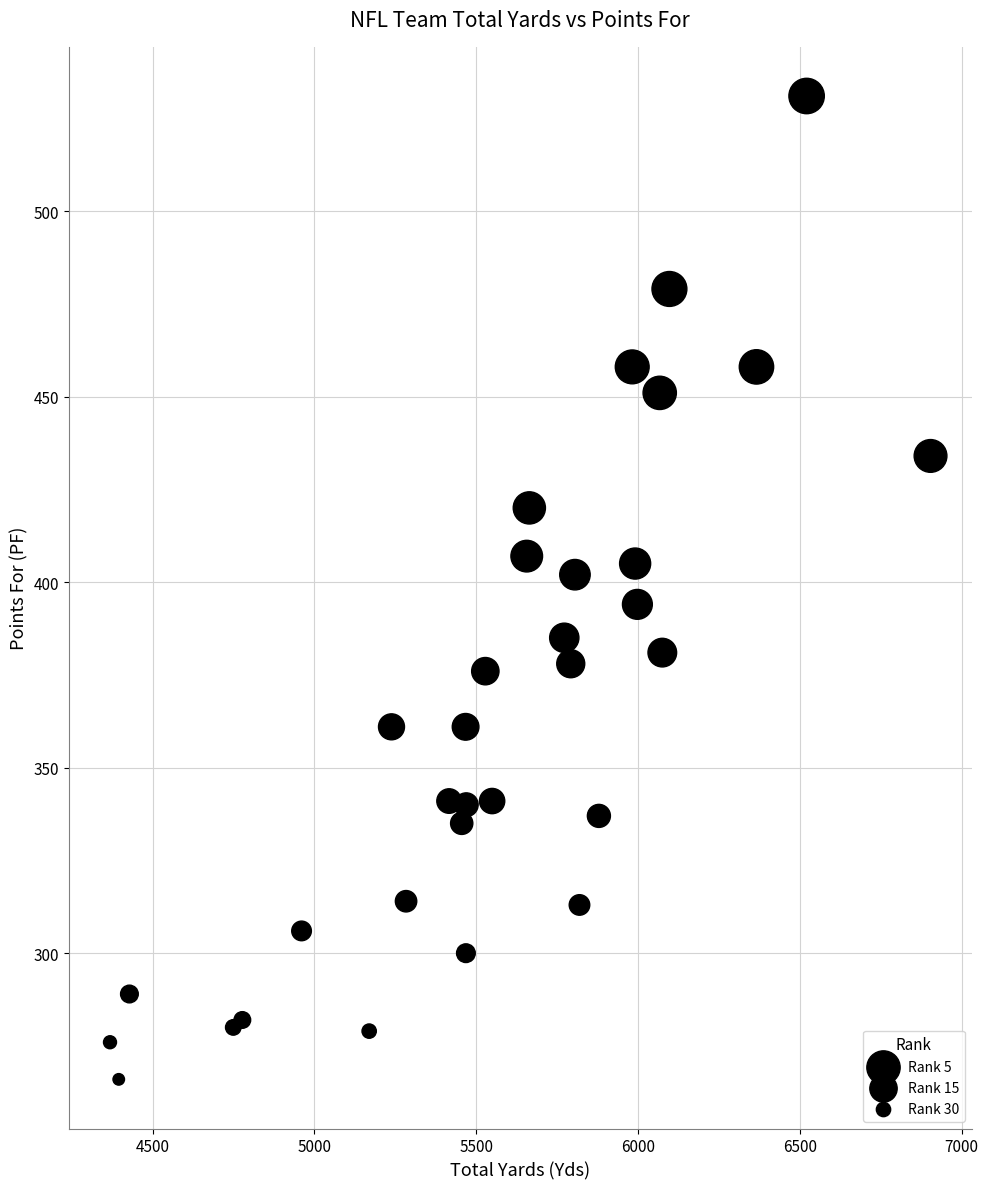

What is the range of X values (max minus min)?

2536